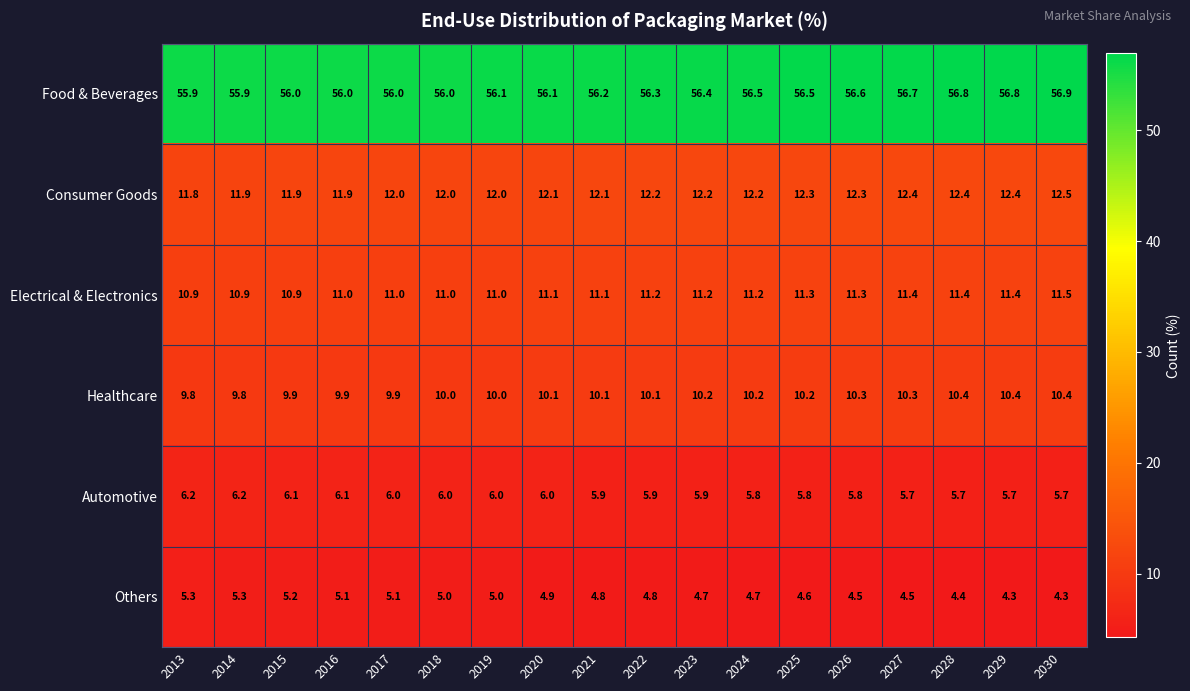

Read the Others value at 2023.

4.7